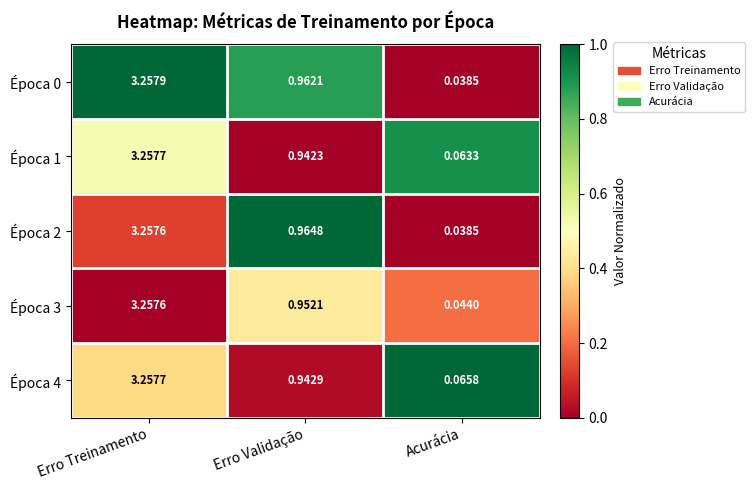

At which label is Época 2 closest to 1?

Erro Validação